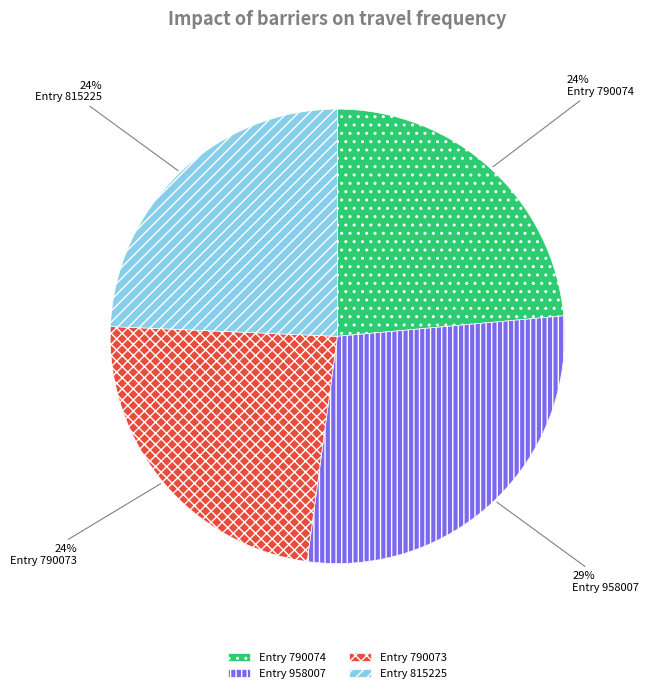

What percentage is the Entry 790073 slice, to the nearest percent?

24%